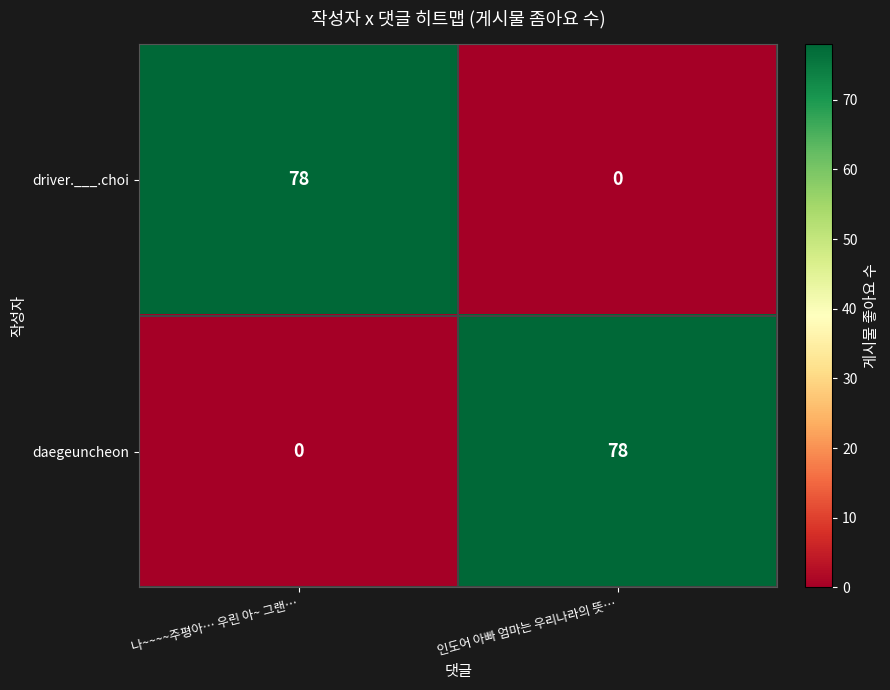

What is the total value across all series at 인도어 아빠 엄마는 우리나라의 뜻…?

78